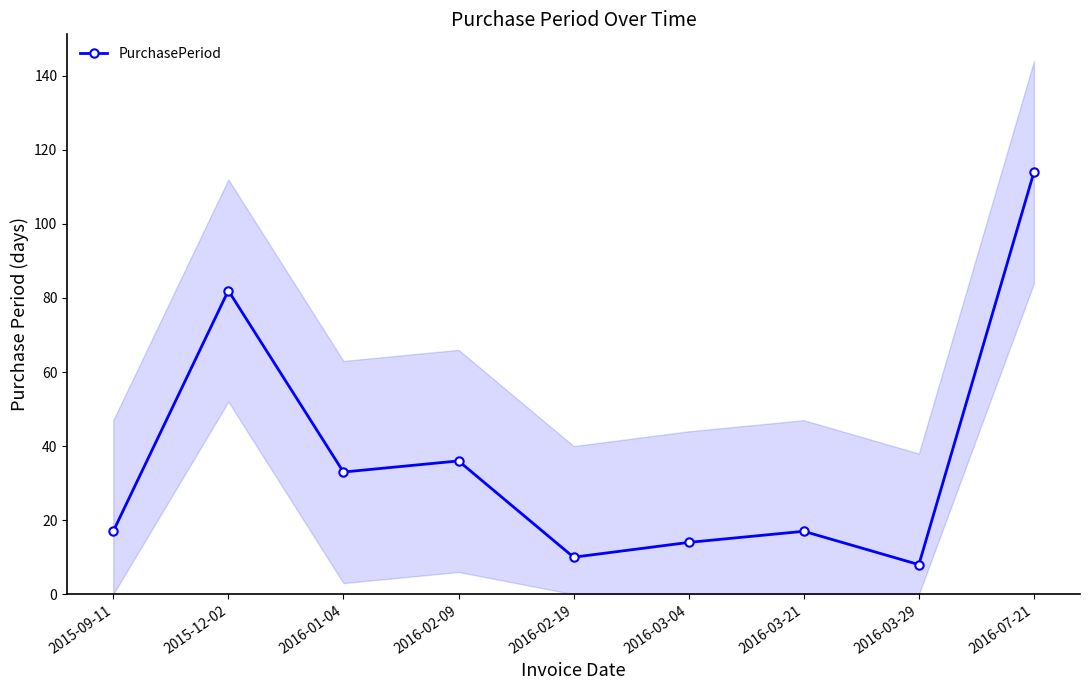

Which category has the highest value across all series?

2016-07-21